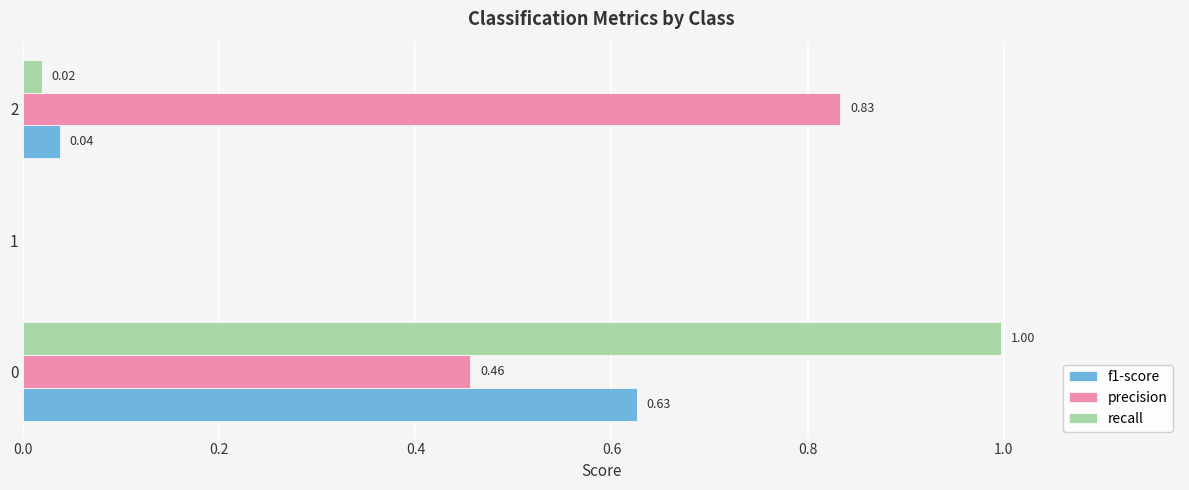

Between 0 and 1, which series saw the biggest shift?

recall